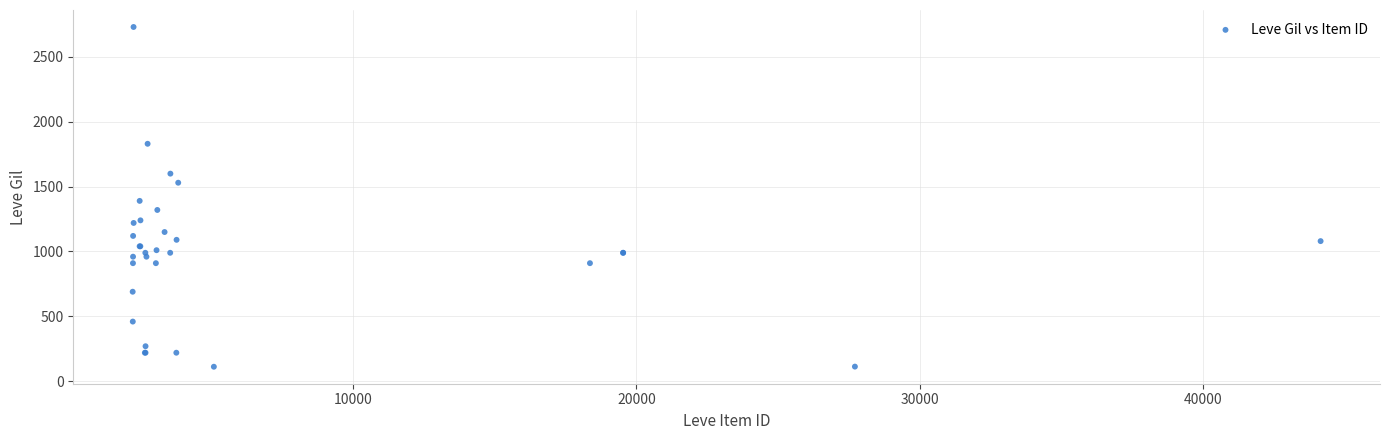

What Y value in the scatter plot is closest to 1421?

1390